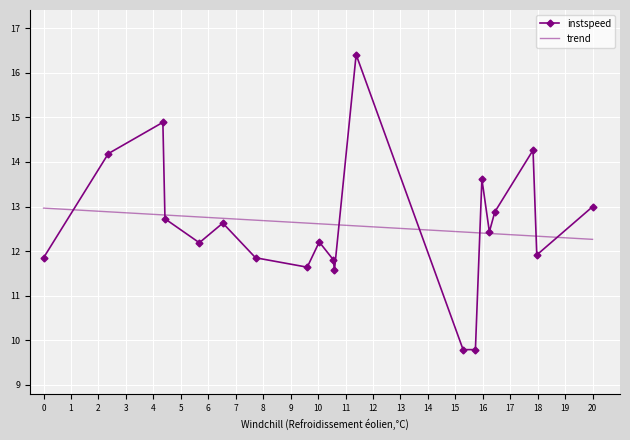

What is the highest value of the instspeed series?

16.4